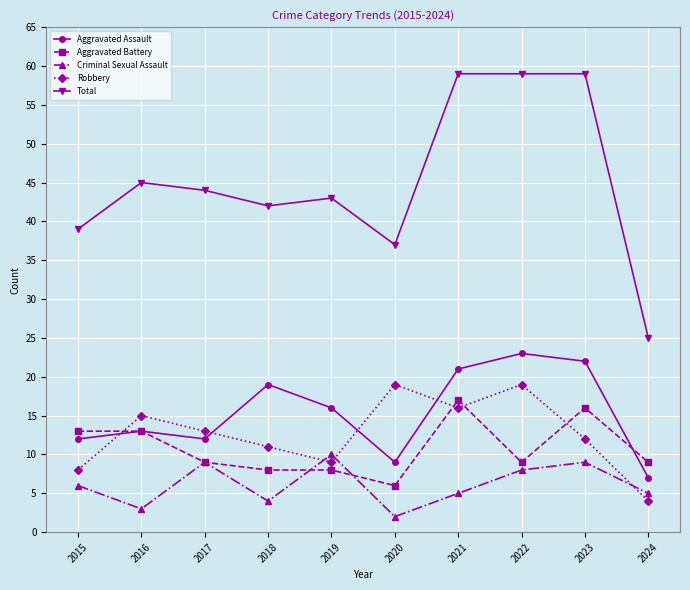

What is the greatest value displayed?

59